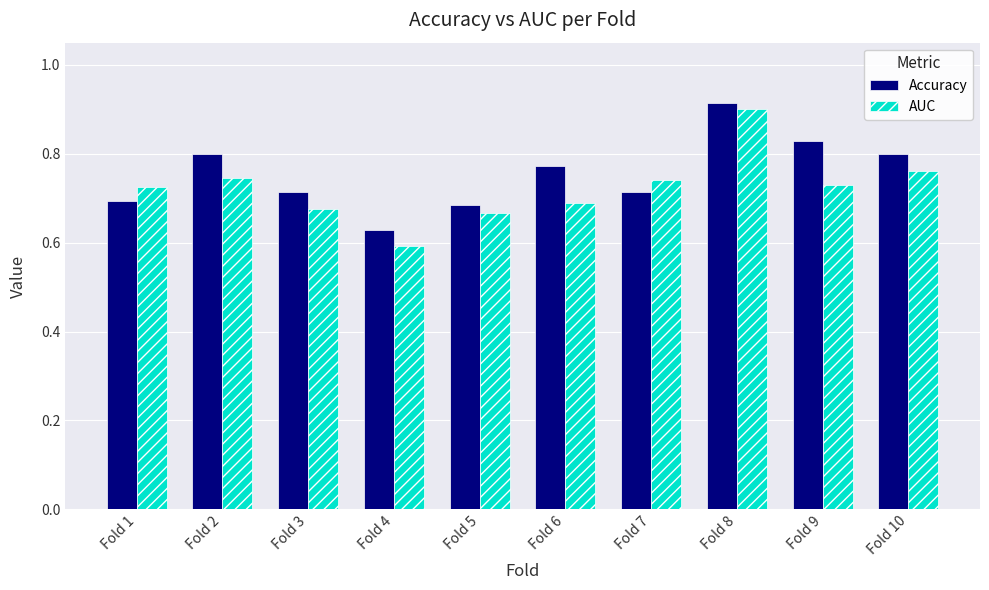

Is the value of AUC at Fold 6 greater than the value of Accuracy at Fold 4?

Yes